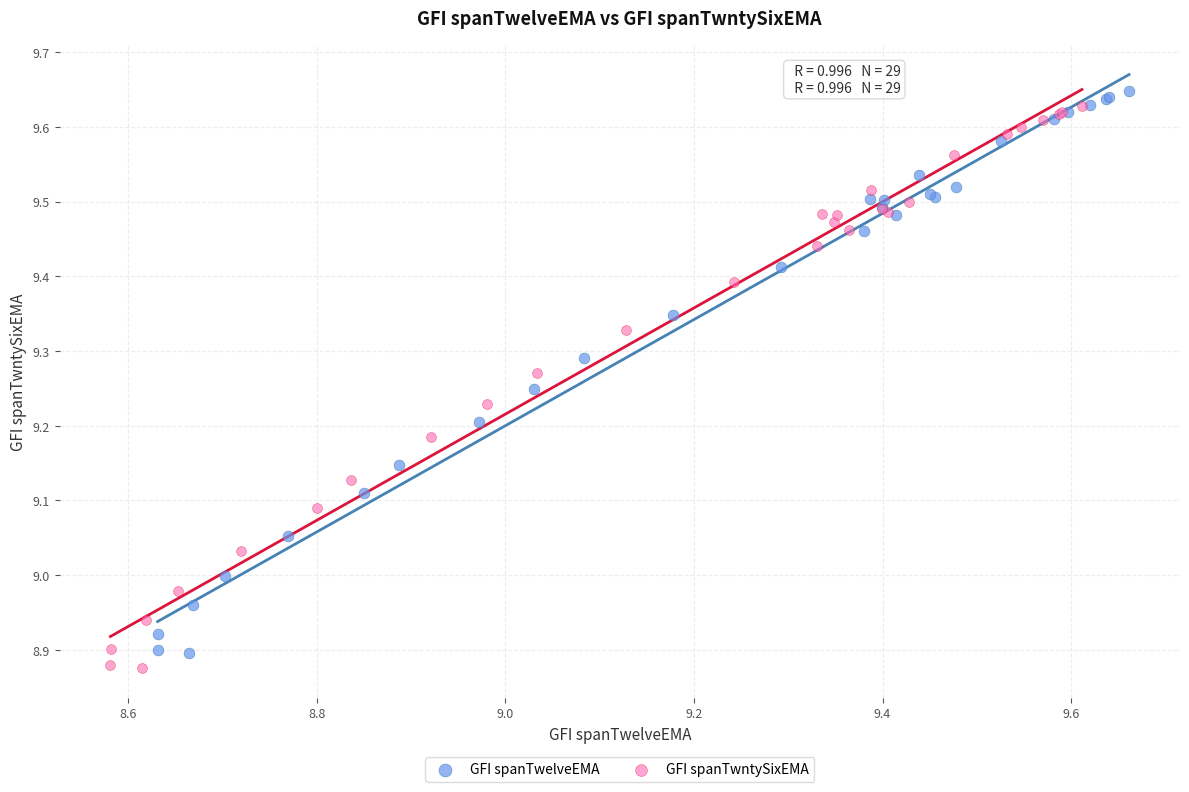

Which series reaches the minimum Y coordinate?

GFI spanTwntySixEMA